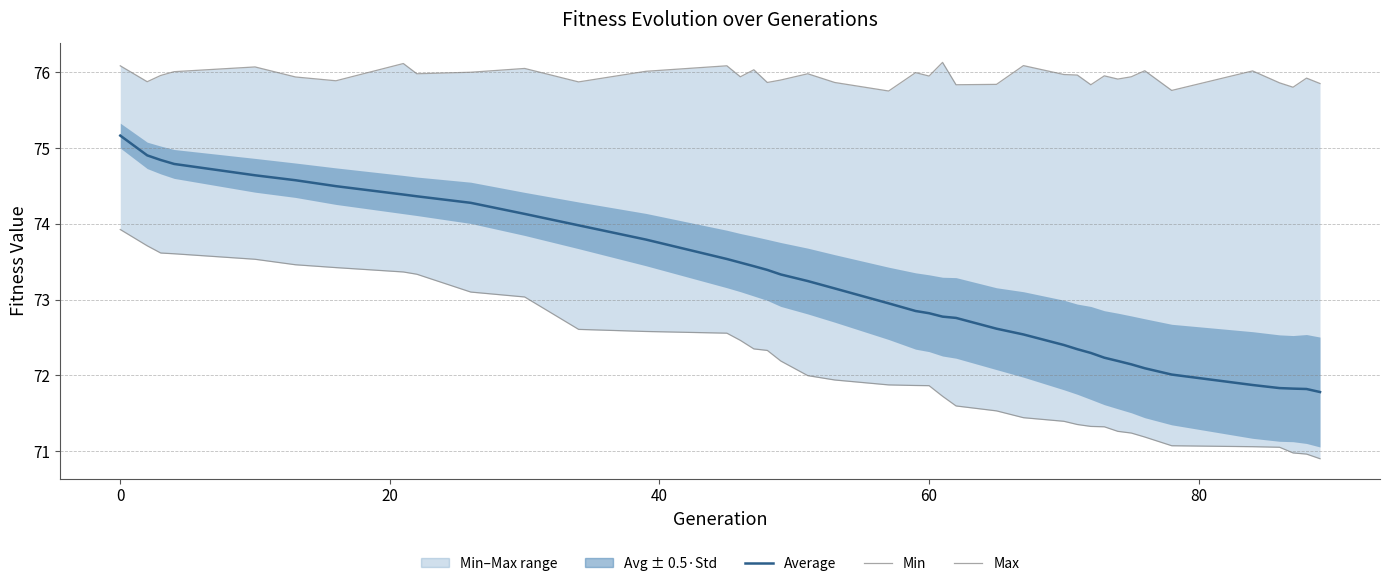

True or false: Min and Average intersect in this chart.

False